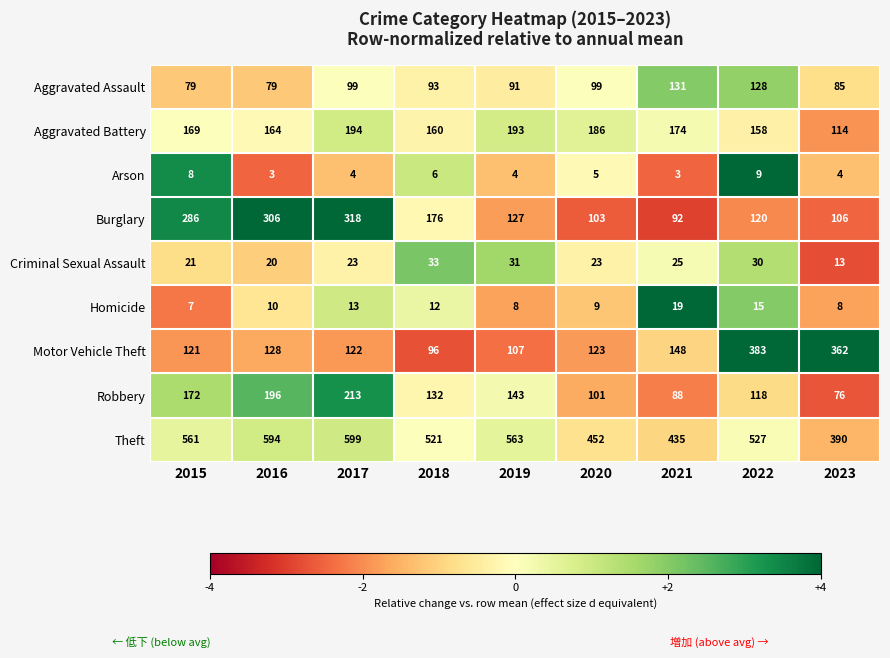

Rank the categories by Aggravated Battery value from highest to lowest.

2017, 2019, 2020, 2021, 2015, 2016, 2018, 2022, 2023